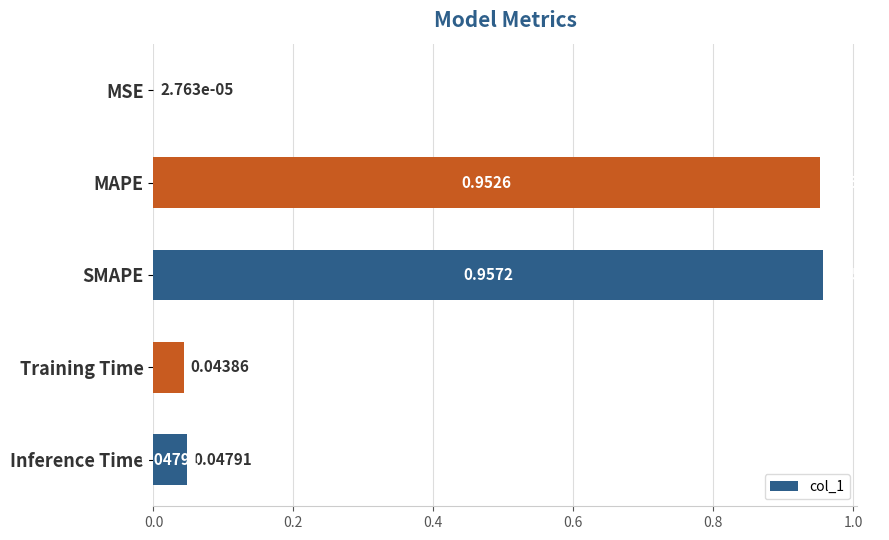

What is the change in value from SMAPE to Training Time?

-0.9